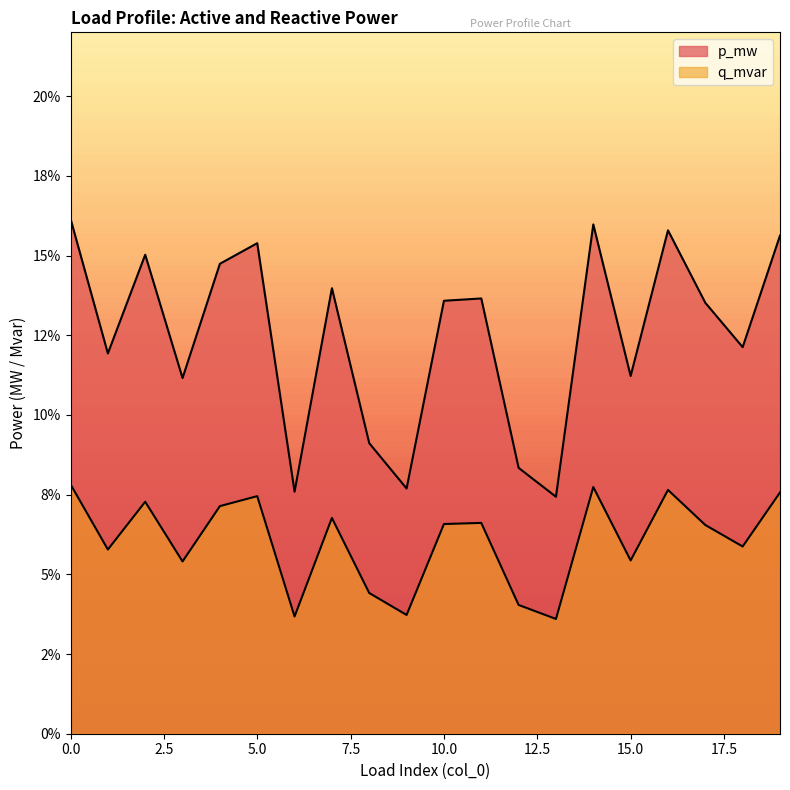

Rank the series at 15 from lowest to highest value.

q_mvar, p_mw